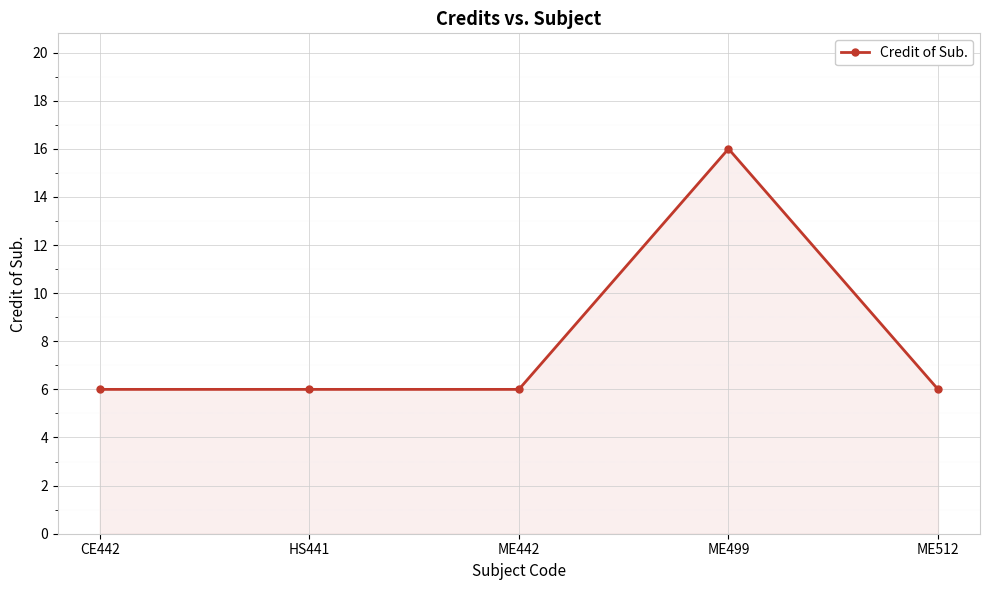

What is the approximate value at ME499?

16